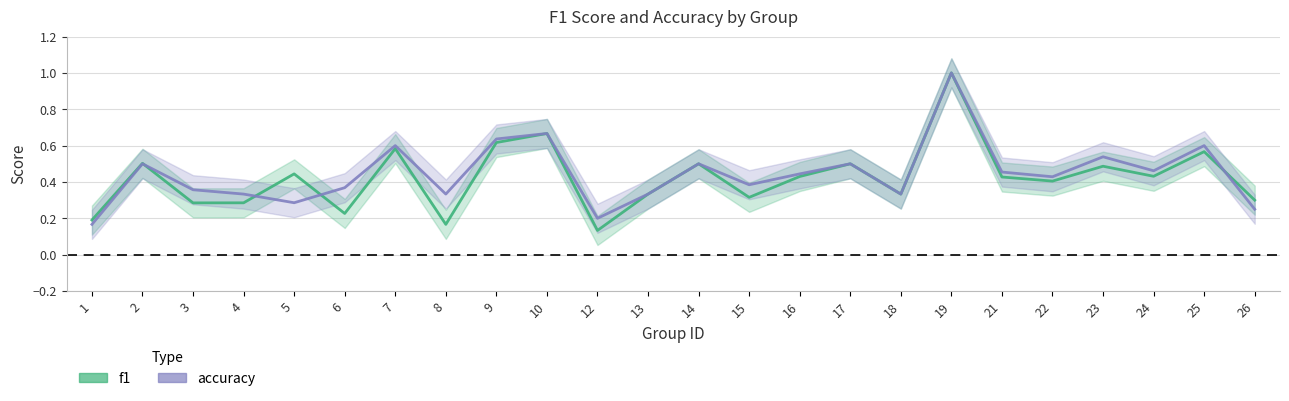

The value of accuracy at 5 is 0.3. True or false?

True